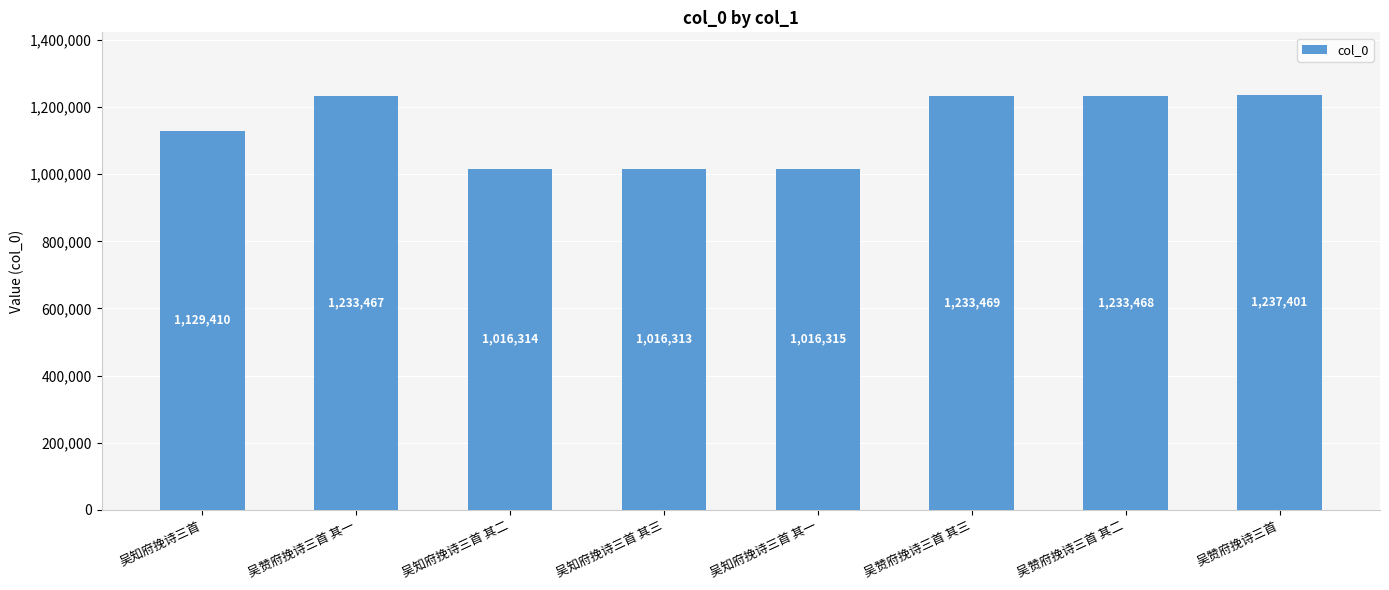

Reading left to right, list all the values displayed in this chart.

1129410	1233467	1016314	1016313	1016315	1233469	1233468	1237401